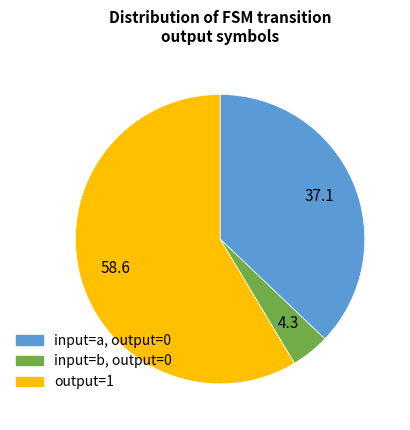

Does any single category account for the majority?

Yes